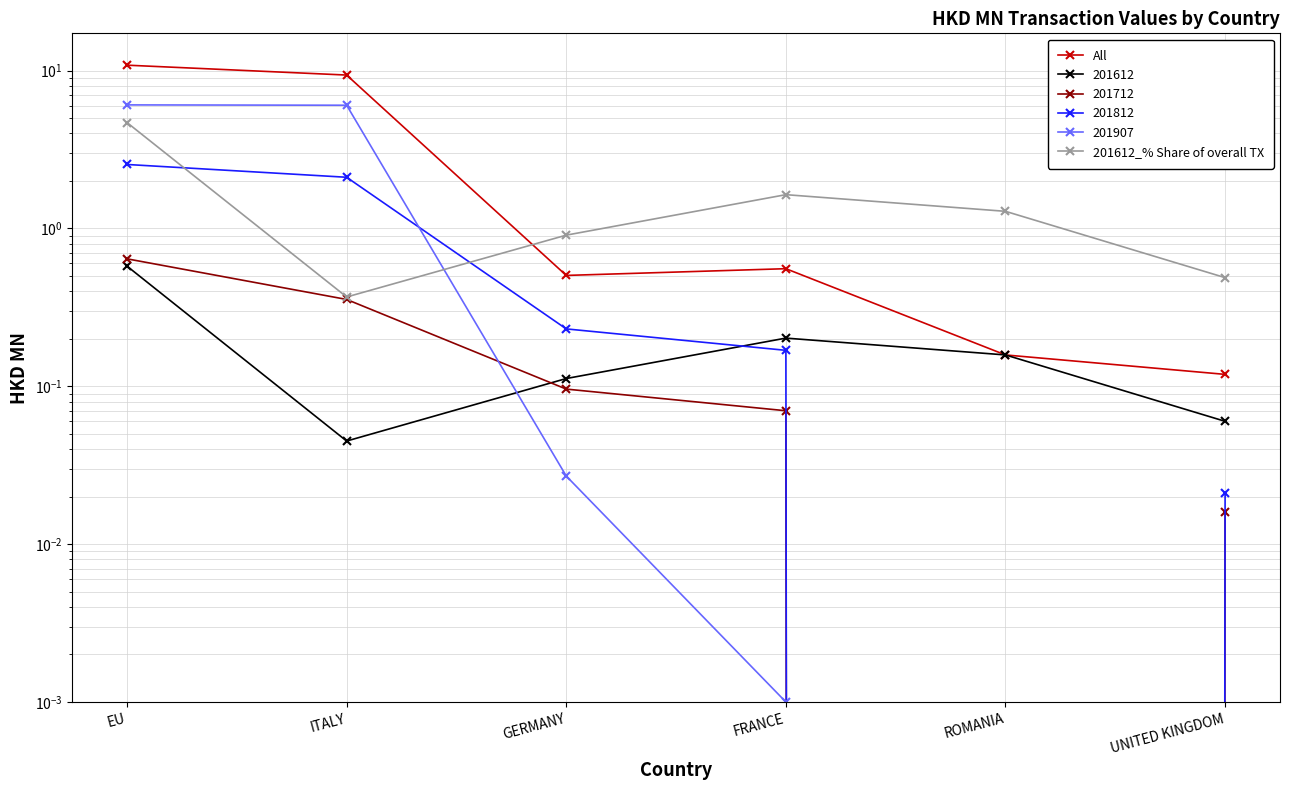

Reading left to right, what are all the values shown in this chart?

All: 10.8	9.4	0.5	0.6	0.2	0.1
201612_% Share of overall TX: 4.7	0.4	0.9	1.6	1.3	0.5